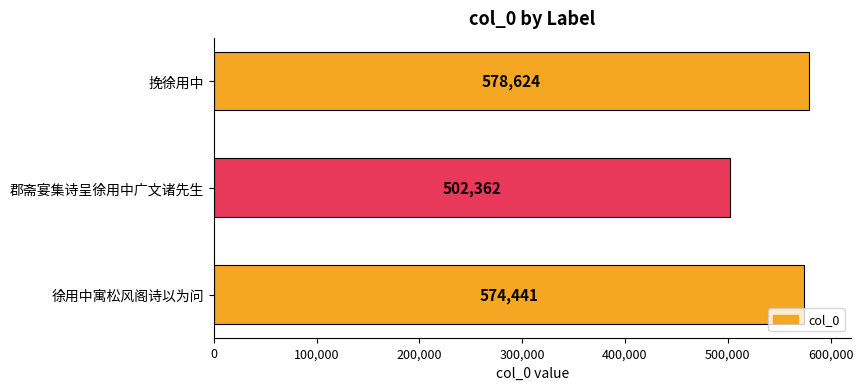

List the labels in order of value, smallest first.

郡斋宴集诗呈徐用中广文诸先生, 徐用中寓松风阁诗以为问, 挽徐用中